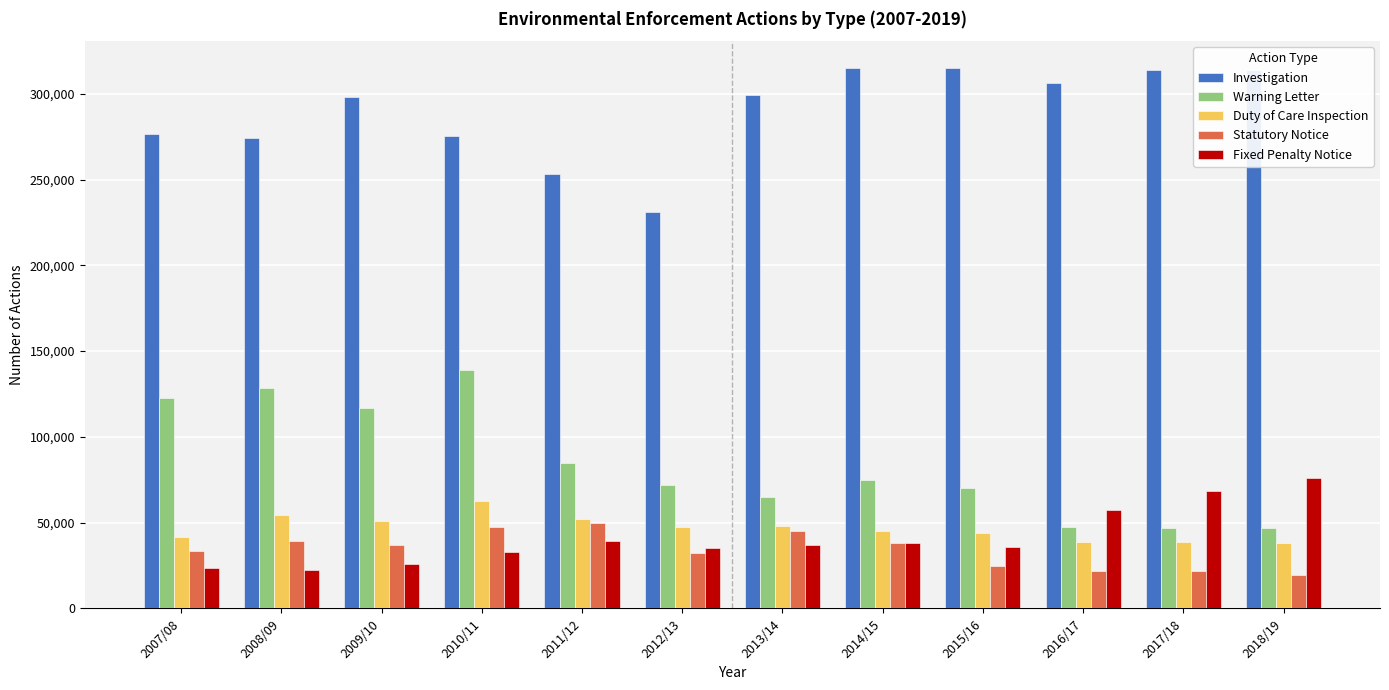

Rank the series at 2012/13 from lowest to highest value.

Statutory Notice, Fixed Penalty Notice, Duty of Care Inspection, Warning Letter, Investigation